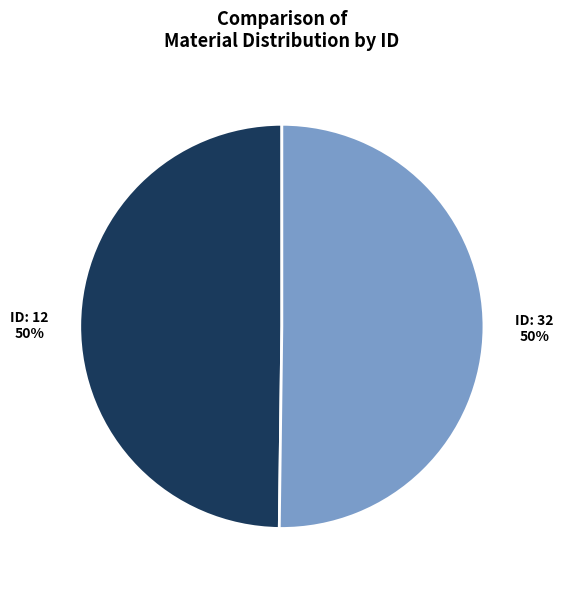

To the nearest percent, what is the average slice percentage?

50%